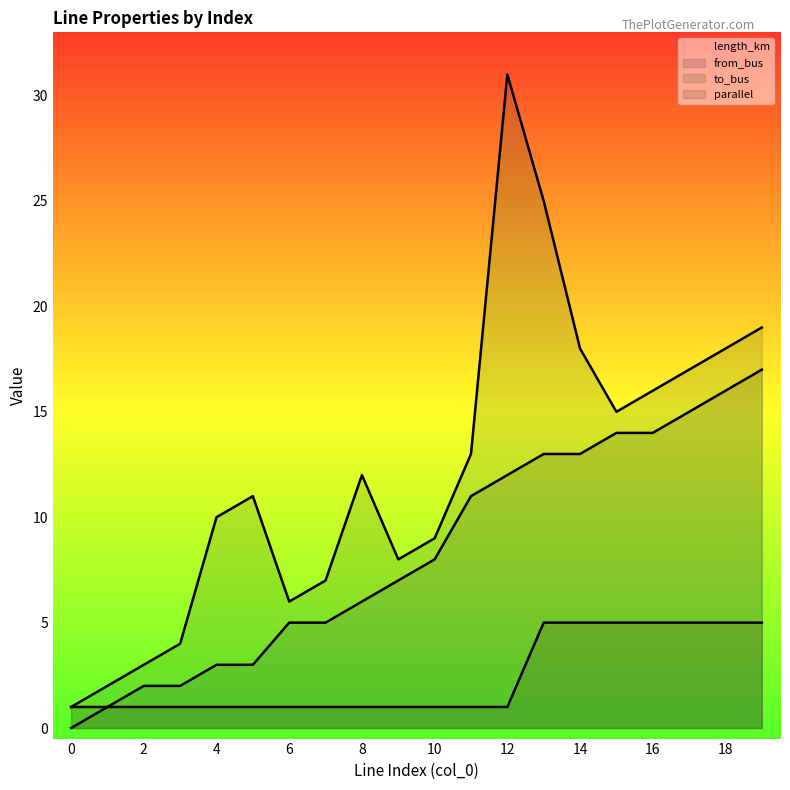

How many data points in to_bus are above 12?

9